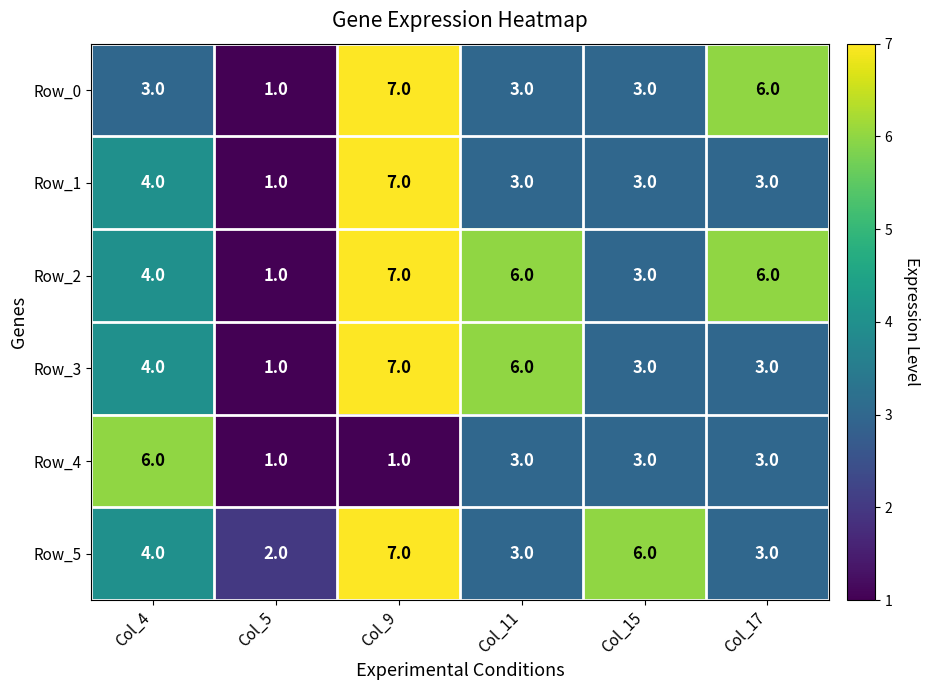

What is the maximum value for Row_2?

7